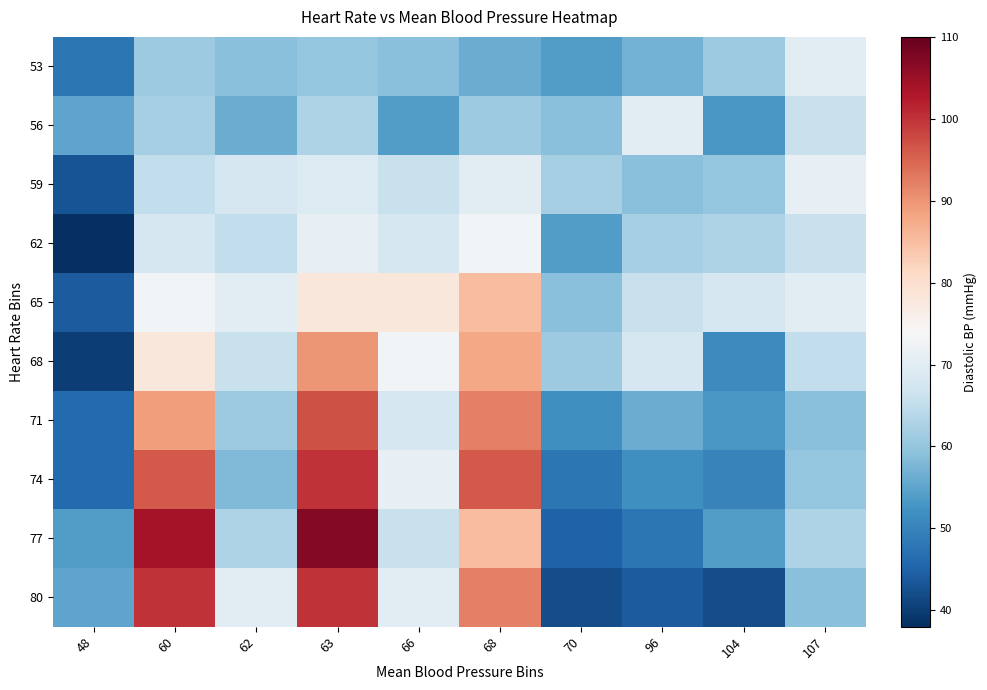

What is the maximum value for 68?

90